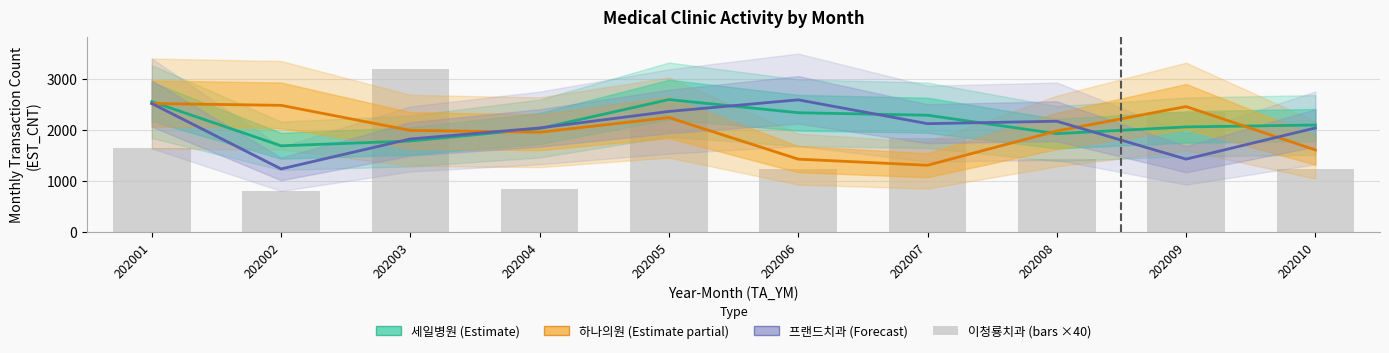

Between 202001 and 202010, which is larger?

202001